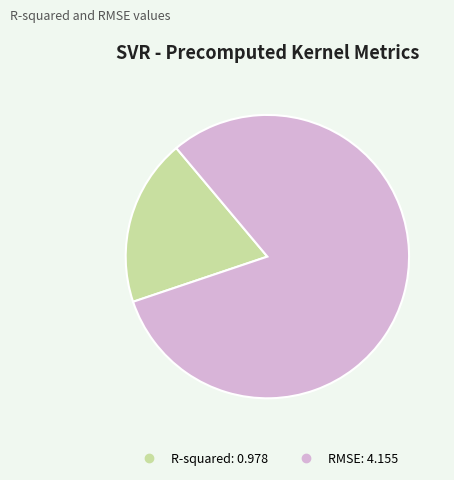

Rank the categories by value from lowest to highest.

R-squared, RMSE